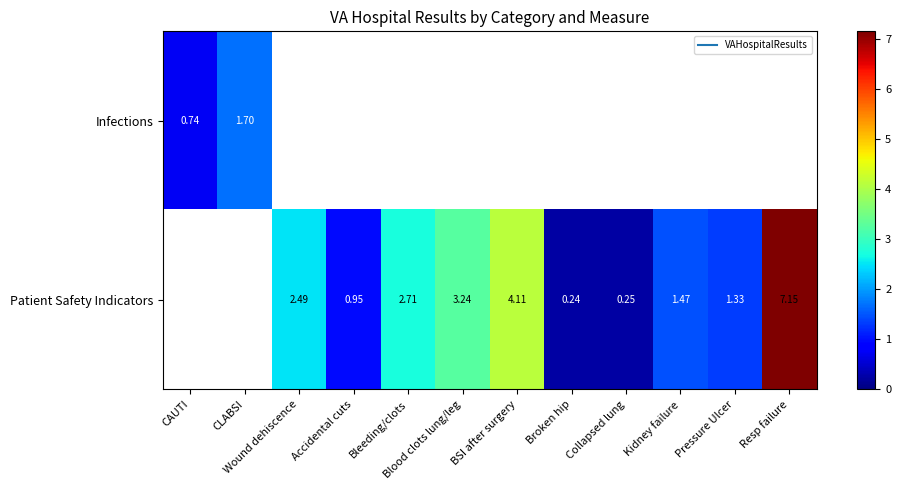

Count the number of data series in this chart.

2